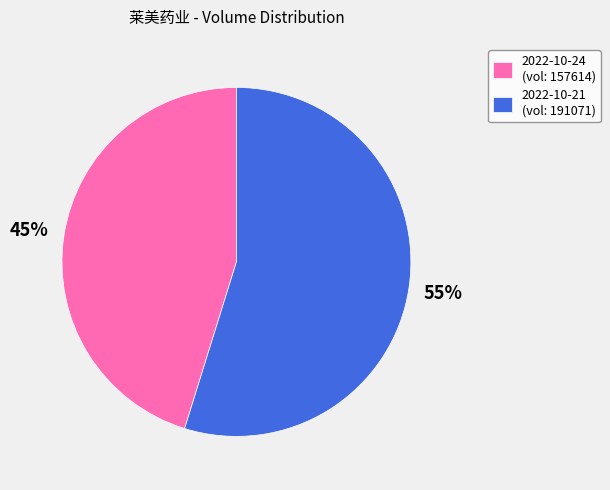

Rank the categories by value from highest to lowest.

2022-10-21, 2022-10-24